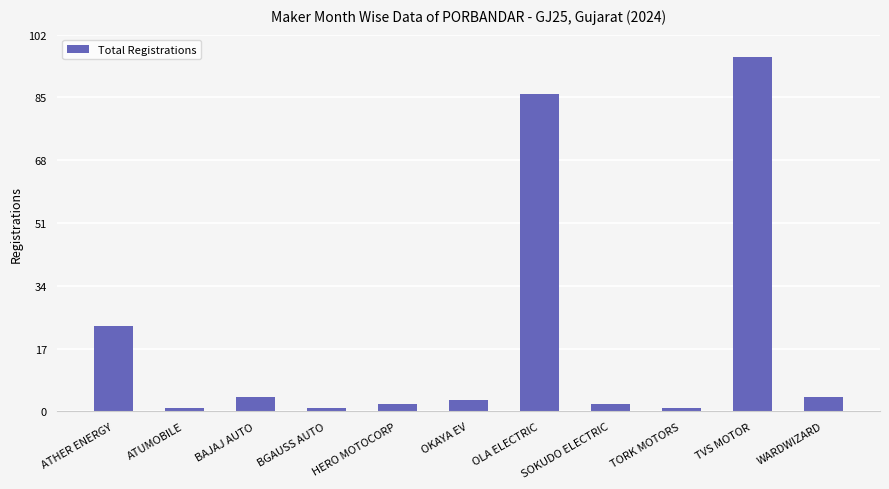

What is the label of the 7th bar from the left?

OLA ELECTRIC